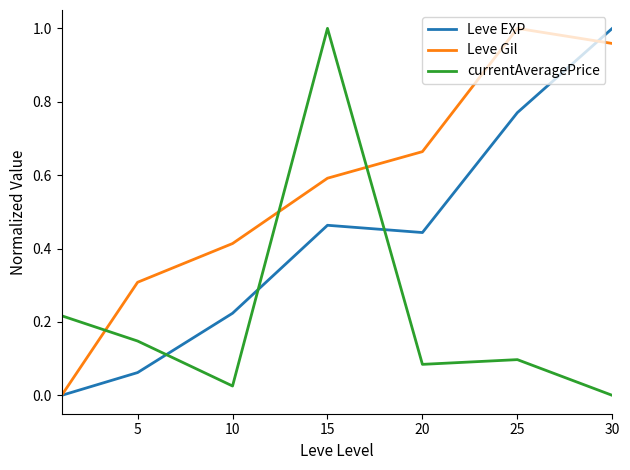

Which series has the largest total across all categories?

Leve Gil